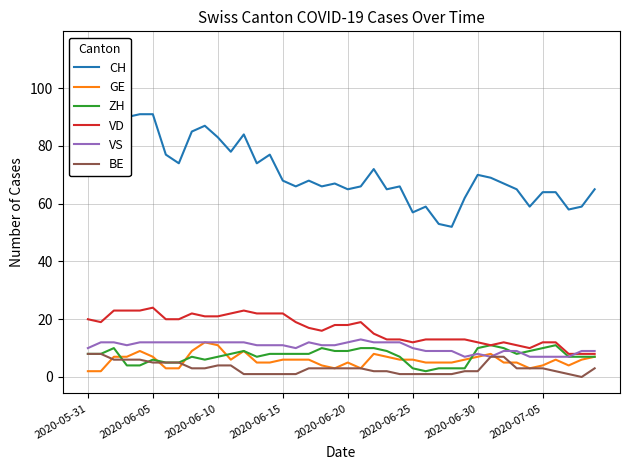

Is it true that ZH equals 5 at 2020-06-20?

False